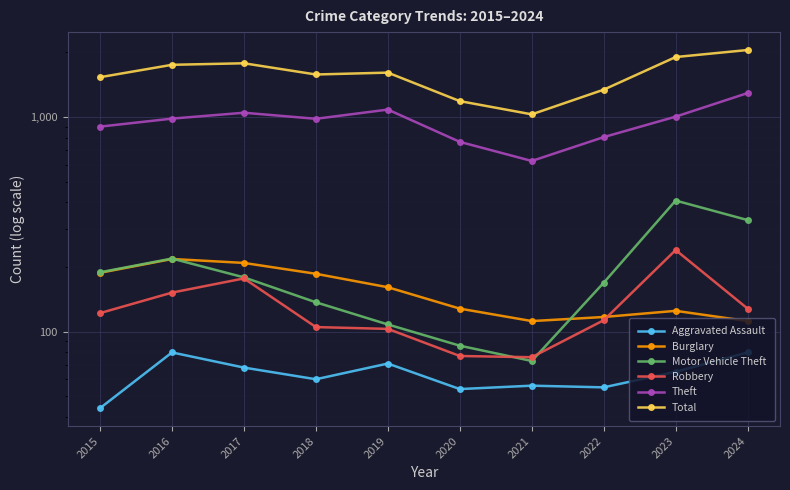

Which series has the largest range (max minus min)?

Total